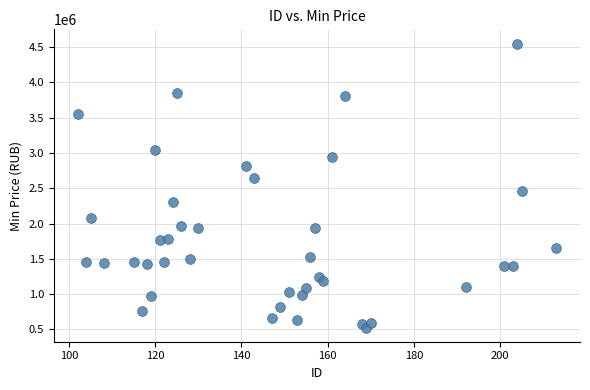

What is the range of Y values (max minus min)?

4022100